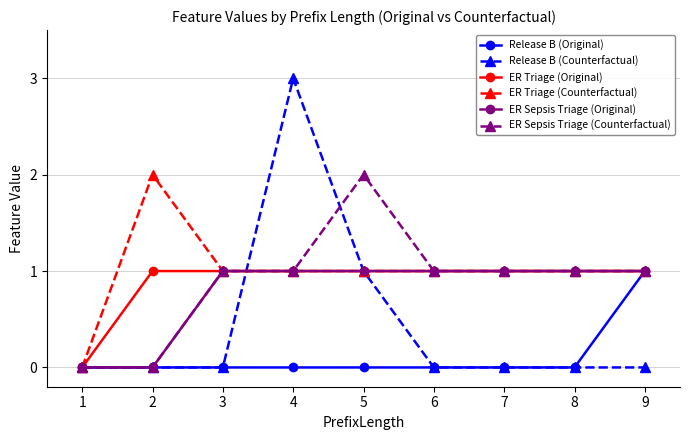

Which category has the highest value in the Release B (Counterfactual) series?

4